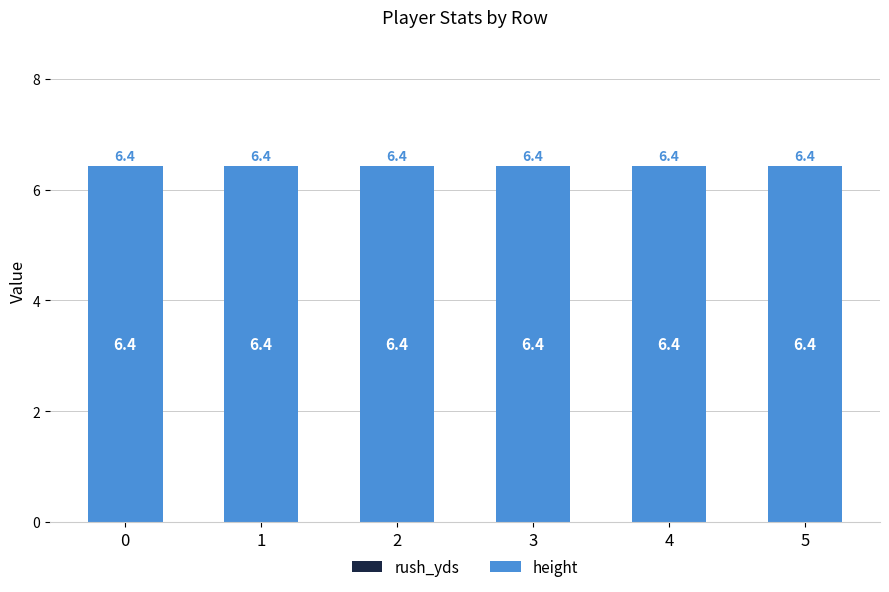

Reading left to right, transcribe all the data shown in this chart.

rush_yds: 0=0.0	1=0.0	2=0.0	3=0.0	4=0.0	5=0.0
height: 0=6.4	1=6.4	2=6.4	3=6.4	4=6.4	5=6.4